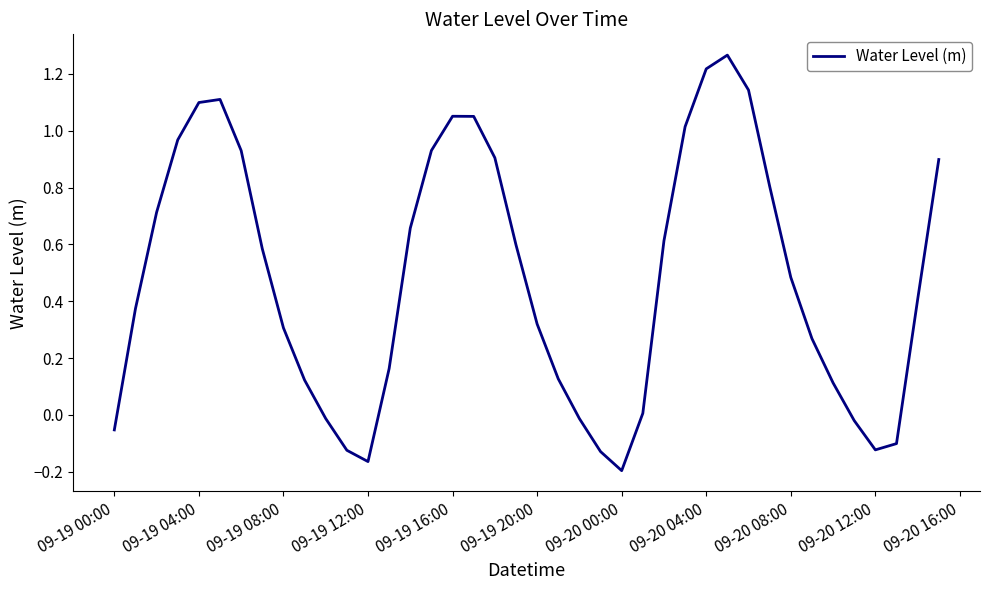

What is the difference between the maximum and minimum values?

1.5